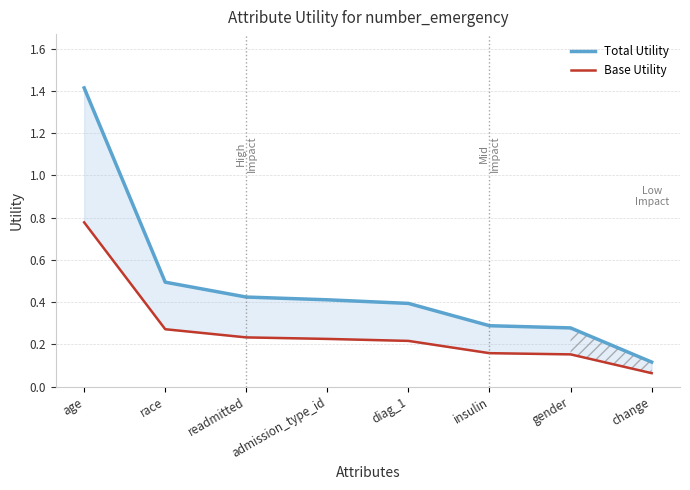

How many data points does each series have?

8